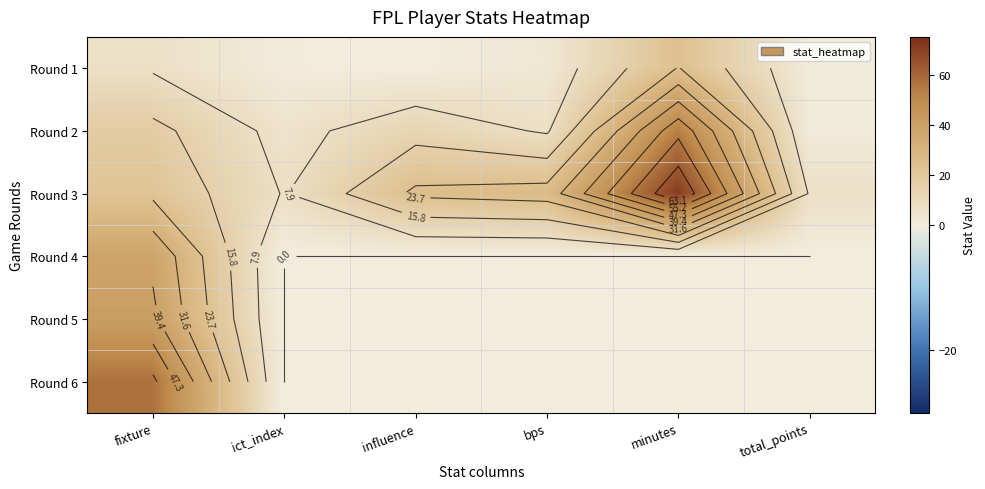

At how many categories does at least one series exceed 12?

4